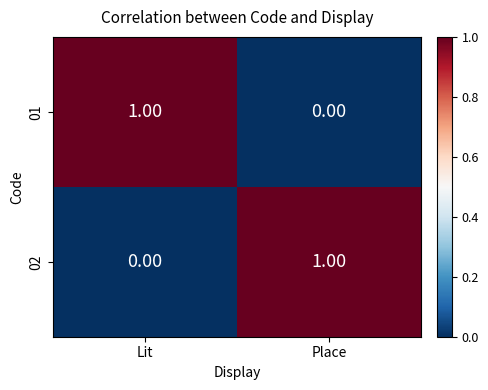

At which label is 02 closest to 0?

Lit